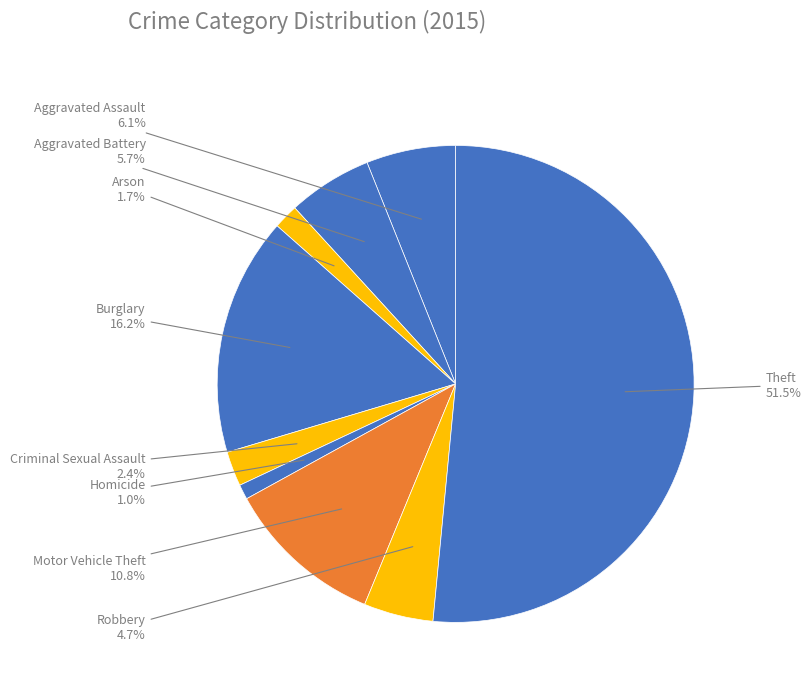

Combined, do Theft and Aggravated Assault account for over 50%?

Yes